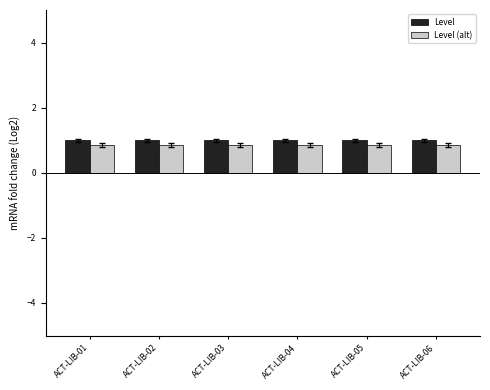

What is the total value across all series at ACT-LIB-01?

1.9